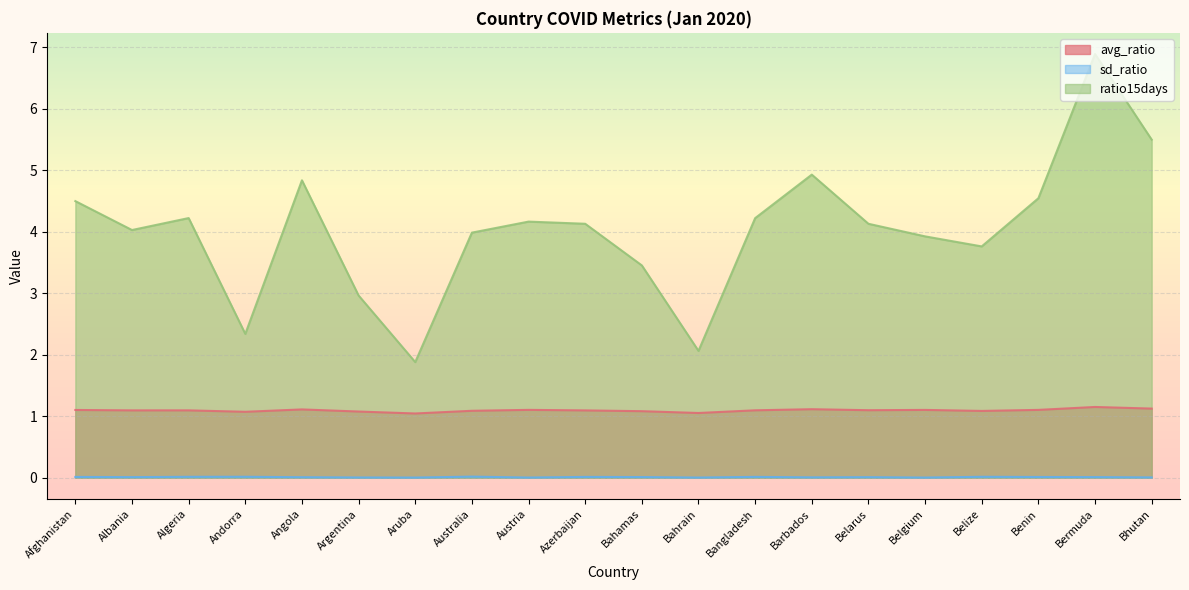

At which label does avg_ratio reach its peak?

Bermuda